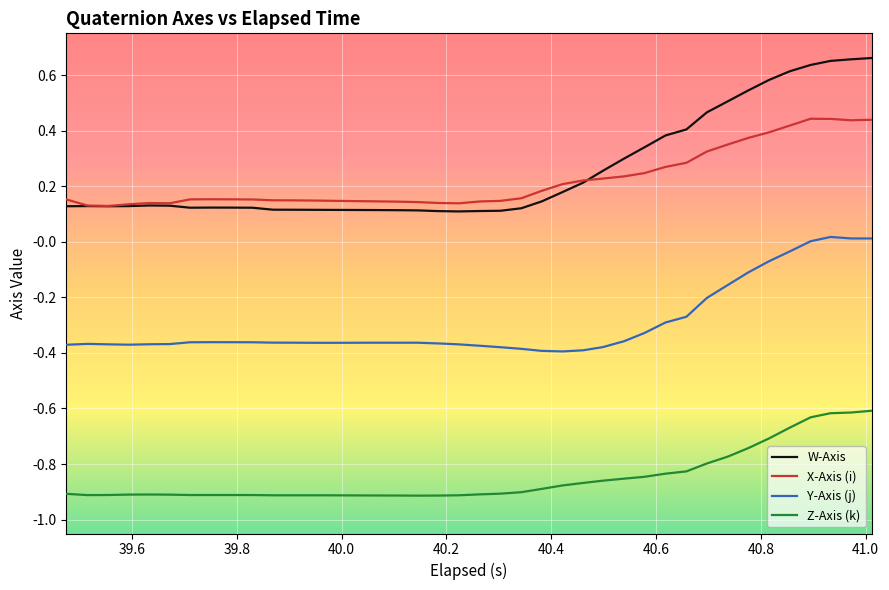

Which series has the widest spread of values?

W-Axis